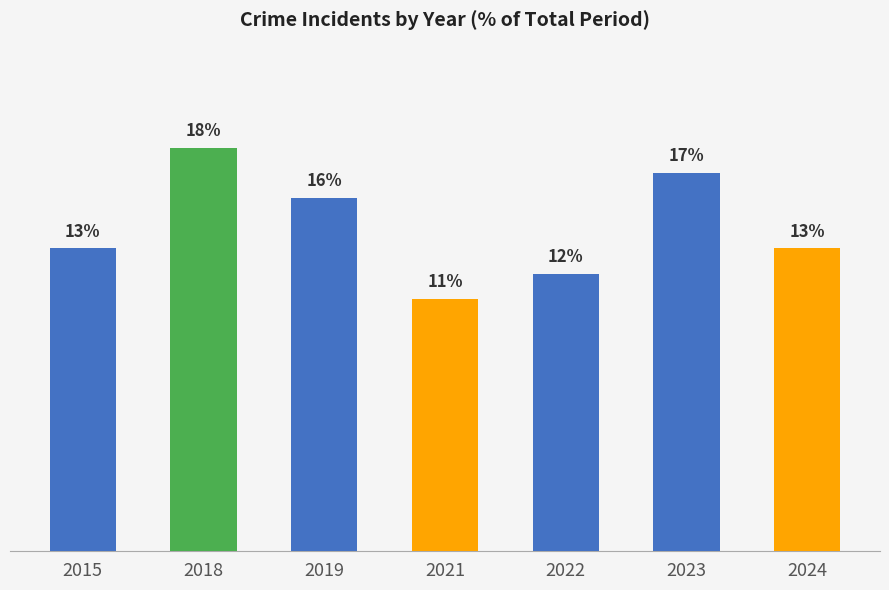

Count the number of categories in the chart.

7